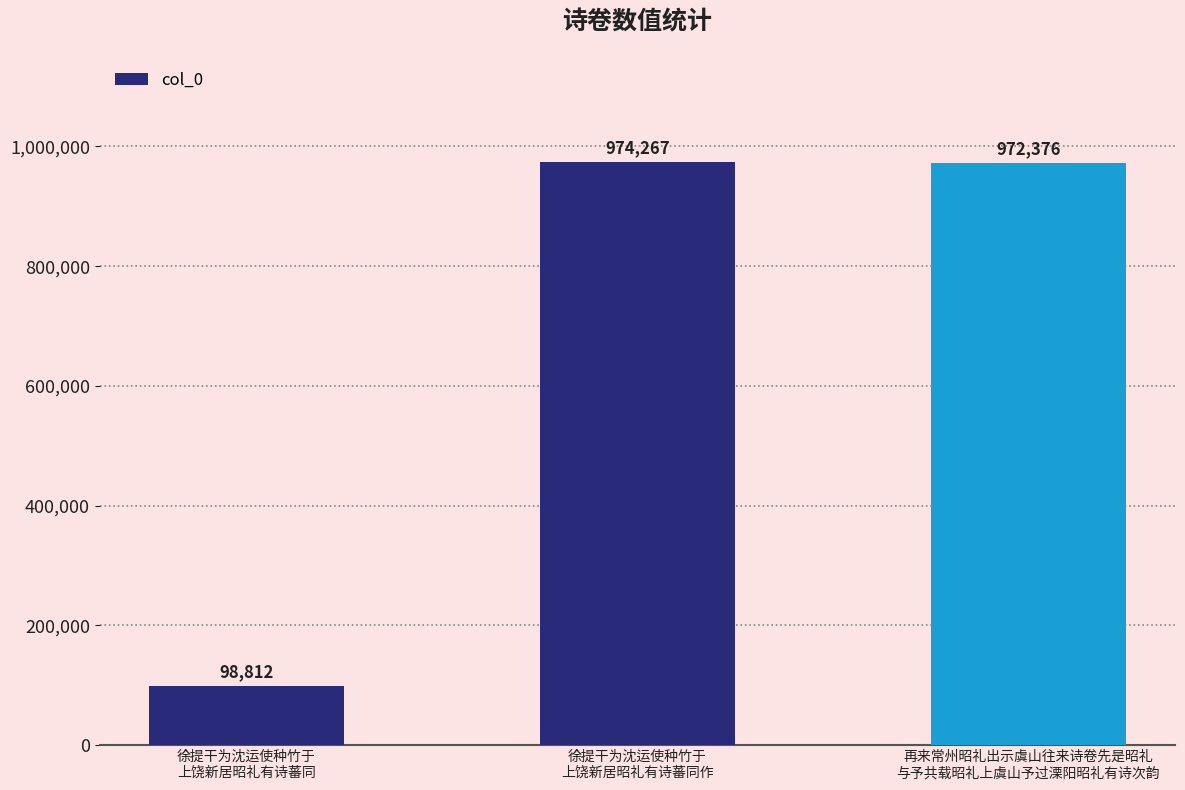

Approximately how many times larger is the value at 徐提干为沈运使种竹于
上饶新居昭礼有诗蕃同作 compared to 再来常州昭礼出示虞山往来诗卷先是昭礼
与予共载昭礼上虞山予过溧阳昭礼有诗次韵?

1.0